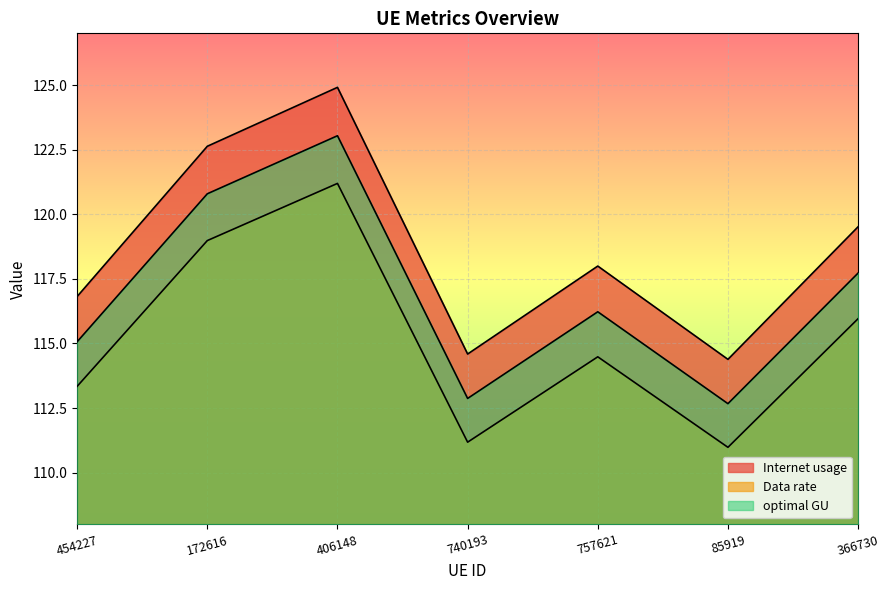

At which category does Internet usage reach its first local peak?

406148